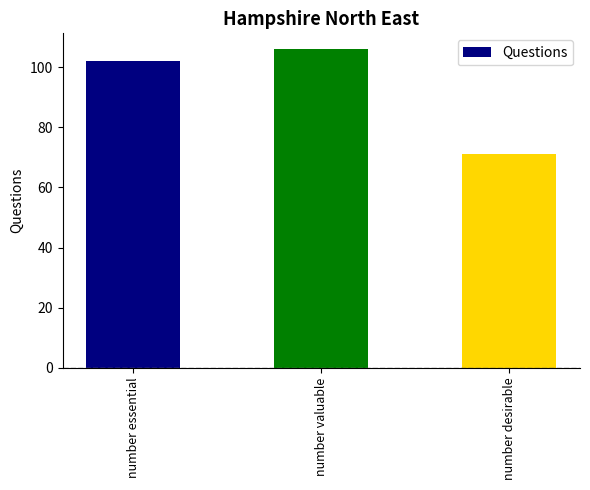

How many data points are less than 102?

1